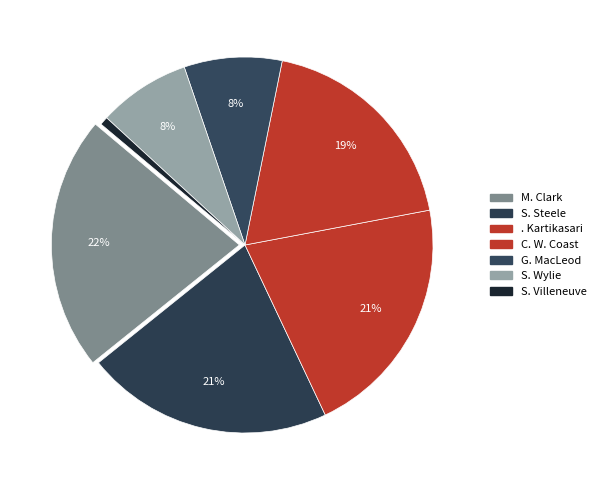

To the nearest percent, what percentage of the pie is S. Wylie?

8%